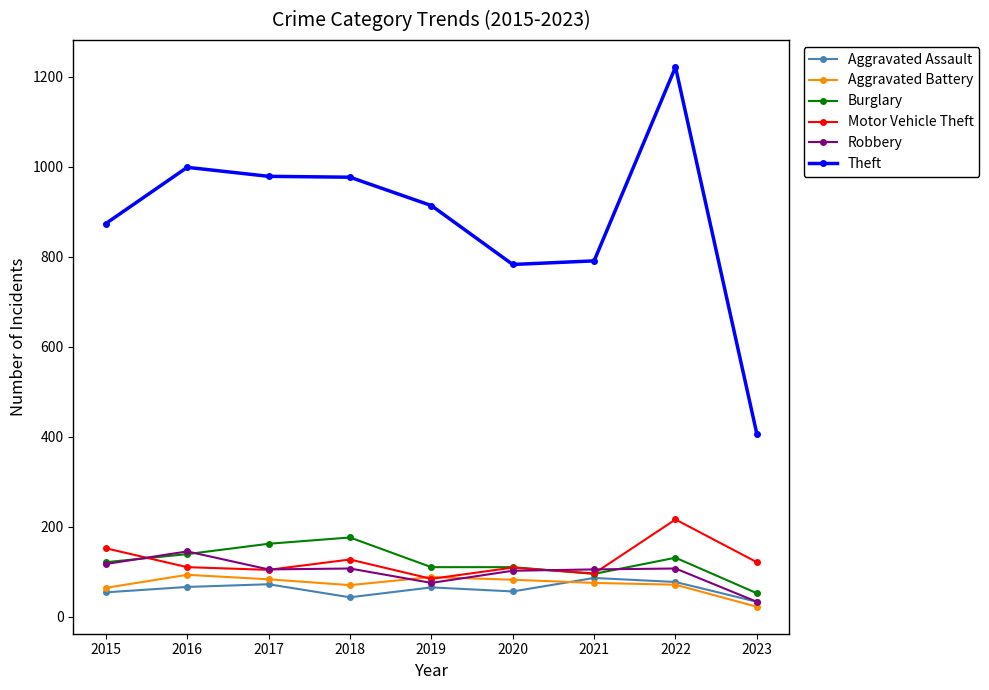

Which series changed the most between 2015 and 2022?

Theft